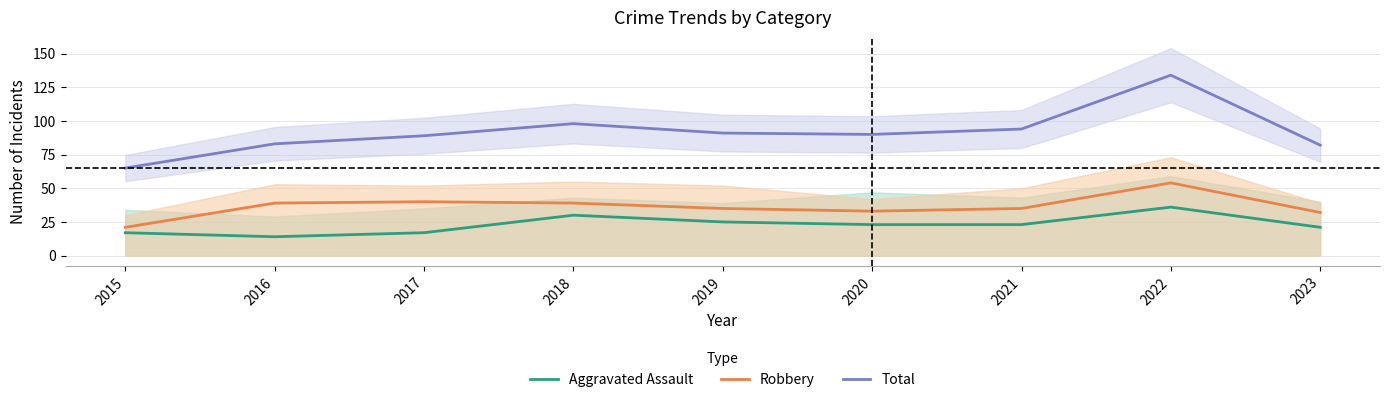

Is the value of Aggravated Assault at 2022 greater than the value of Robbery at 2016?

No